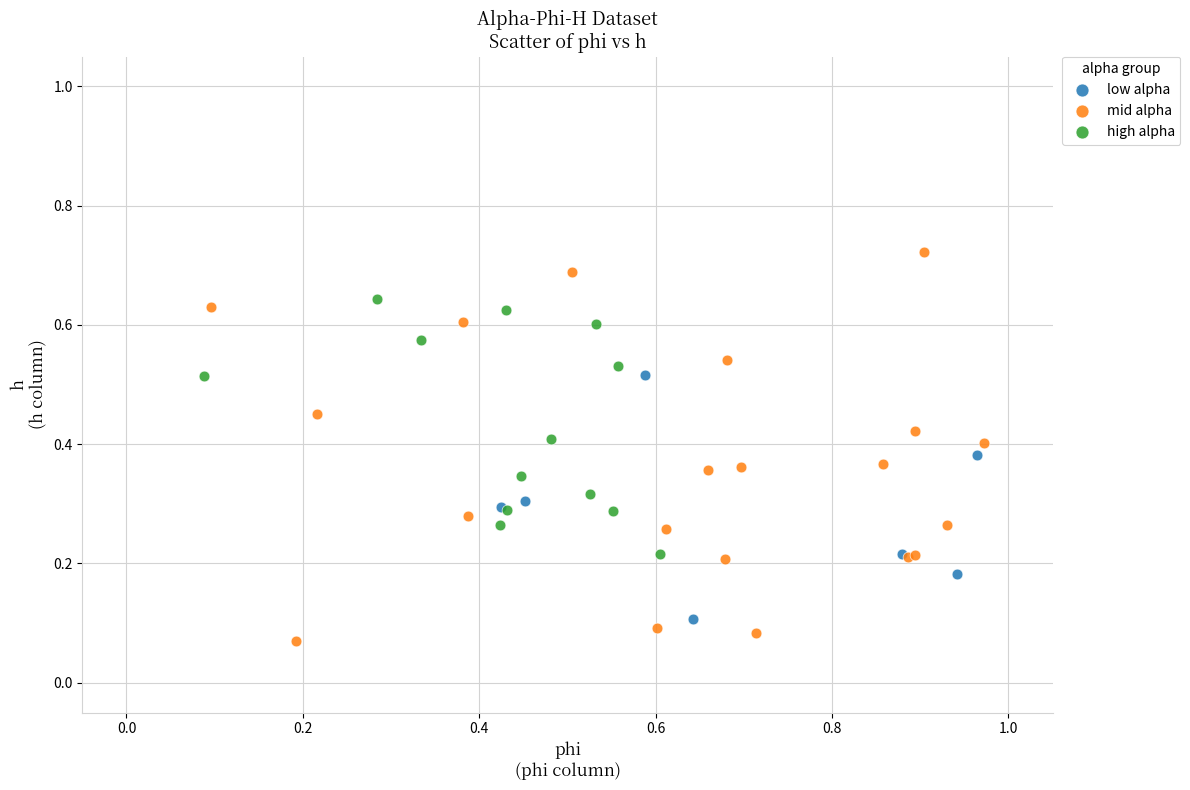

Which series contains the lowest Y value?

mid alpha